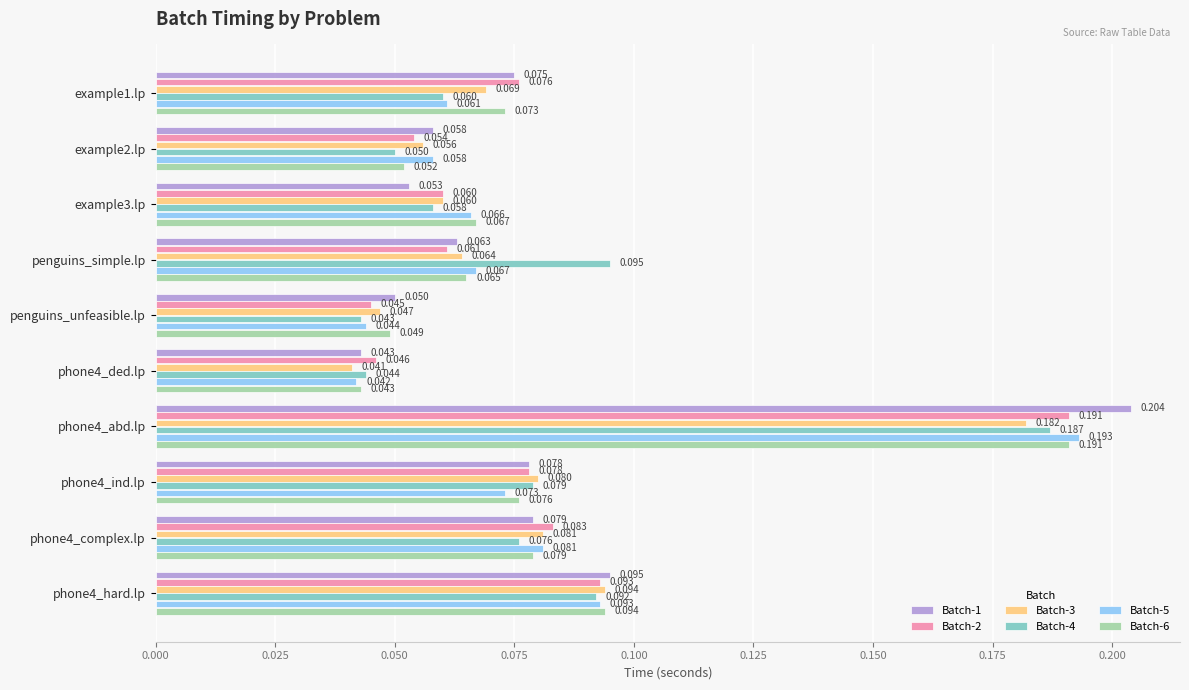

List the labels in order of Batch-4 value, smallest first.

penguins_unfeasible.lp, phone4_ded.lp, example2.lp, example3.lp, example1.lp, phone4_complex.lp, phone4_ind.lp, phone4_hard.lp, penguins_simple.lp, phone4_abd.lp